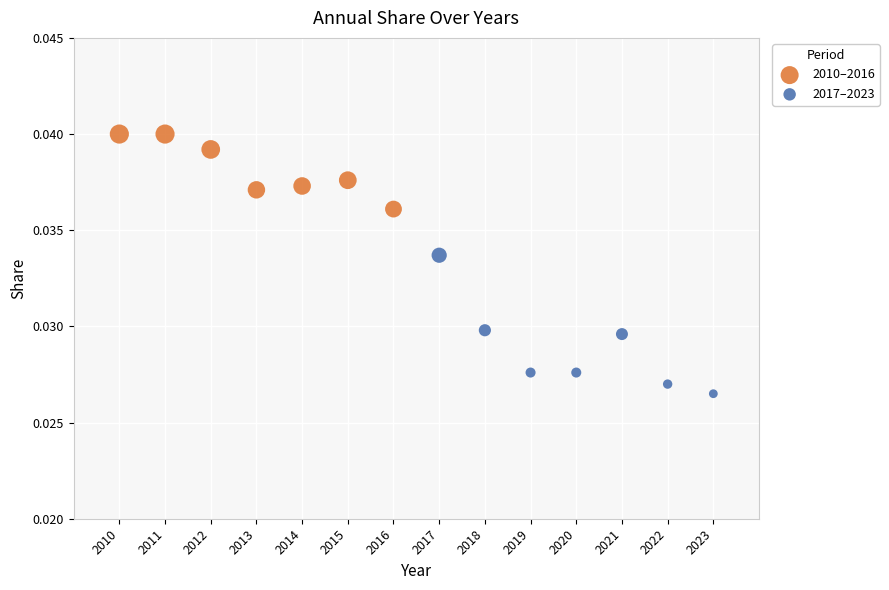

Which series has the largest Y range (max minus min)?

2017–2023